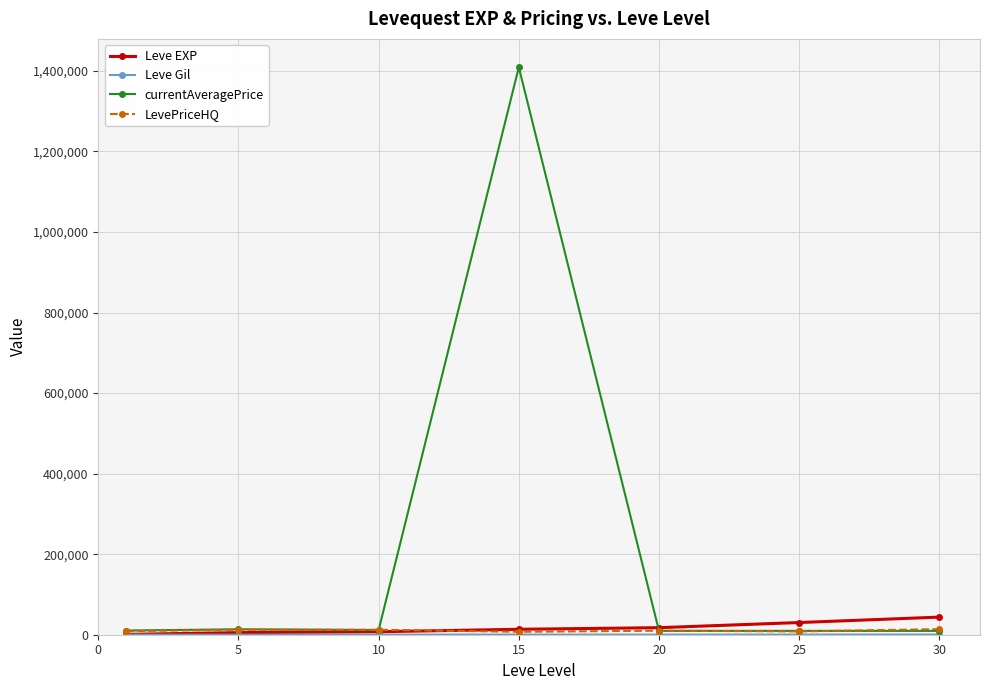

Which series has the widest spread of values?

currentAveragePrice